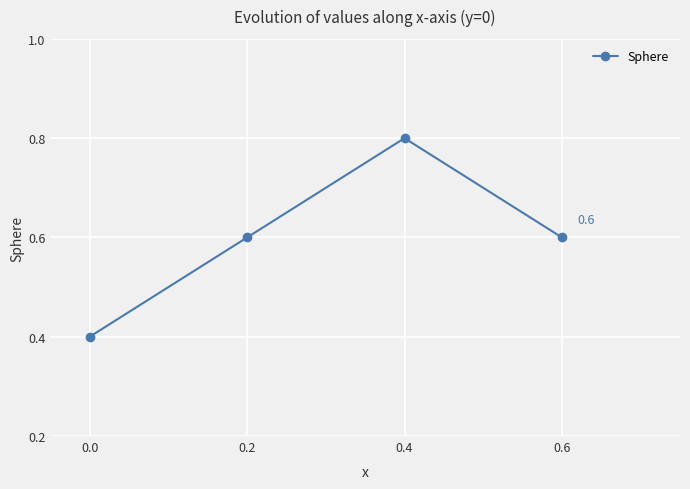

What is the difference between the values at 0.2 and 0.0?

0.2